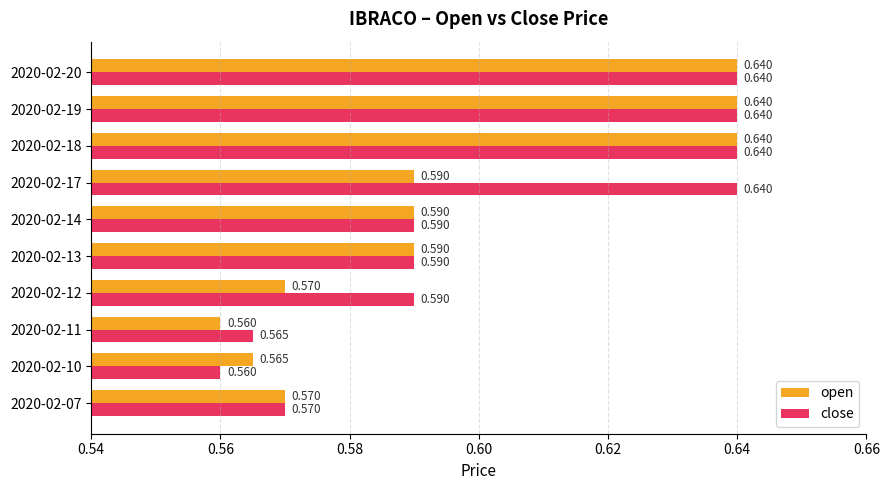

Between 2020-02-13 and 2020-02-17, which series saw the biggest shift?

close